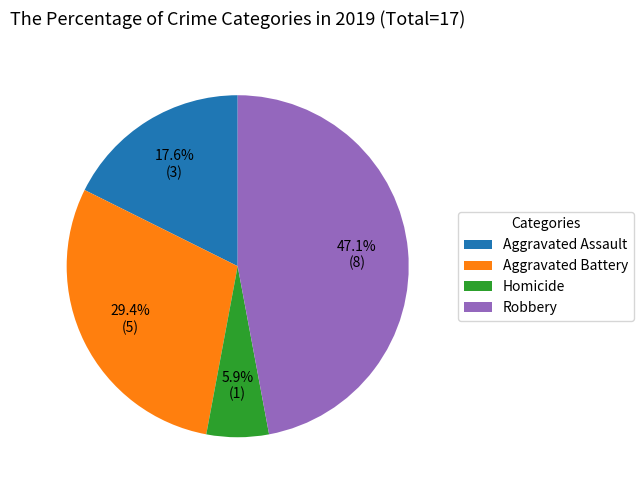

Is it true that Robbery is 47% of the pie?

True